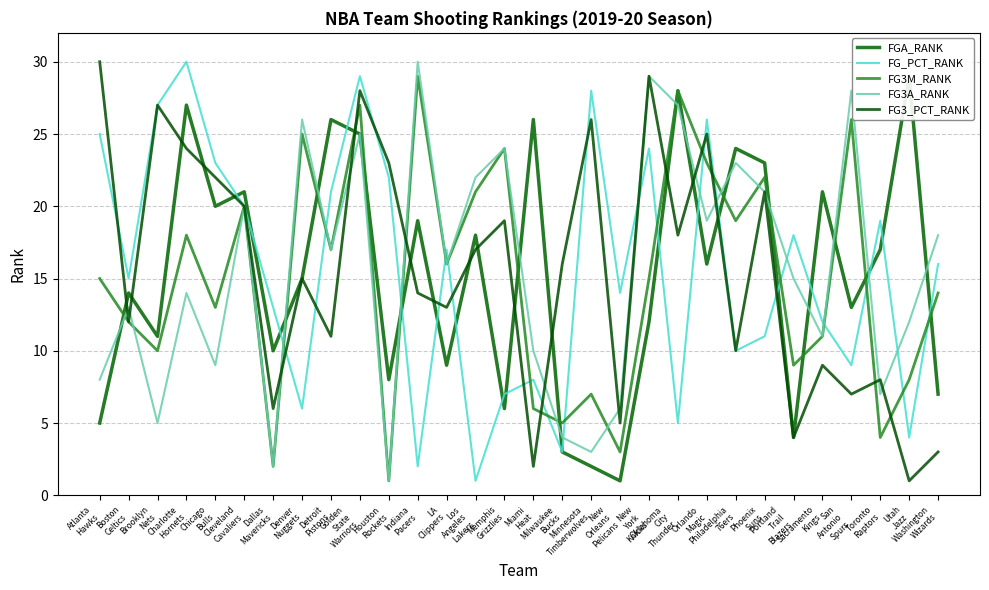

At which category does FG3_PCT_RANK reach its first local valley?

Boston
Celtics